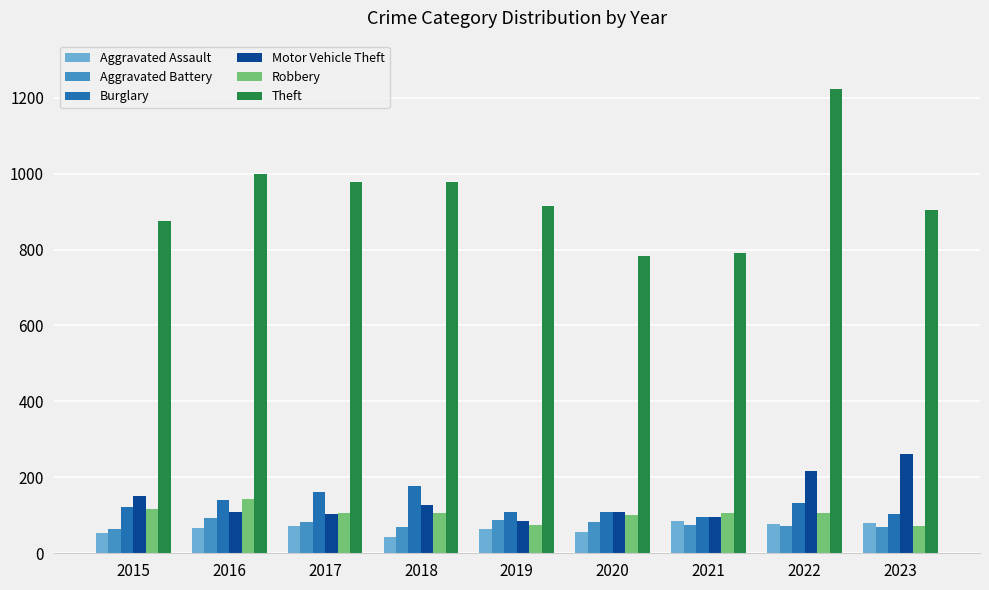

What is the average value of the Robbery series?

104